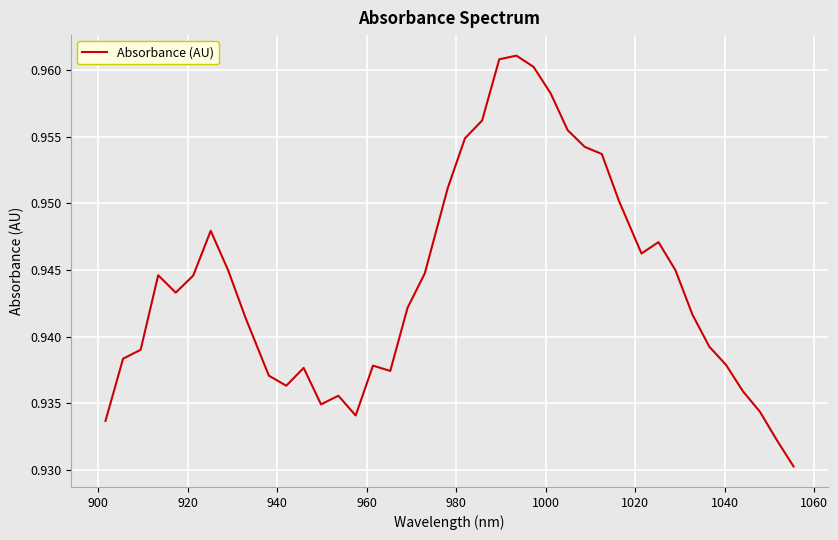

Reading left to right, what are all the values shown in this chart?

0.9	0.9	0.9	0.9	0.9	0.9	0.9	0.9	0.9	0.9	0.9	0.9	0.9	0.9	0.9	0.9	0.9	0.9	0.9	1.0	1.0	1.0	1.0	1.0	1.0	1.0	1.0	1.0	1.0	1.0	0.9	0.9	0.9	0.9	0.9	0.9	0.9	0.9	0.9	0.9